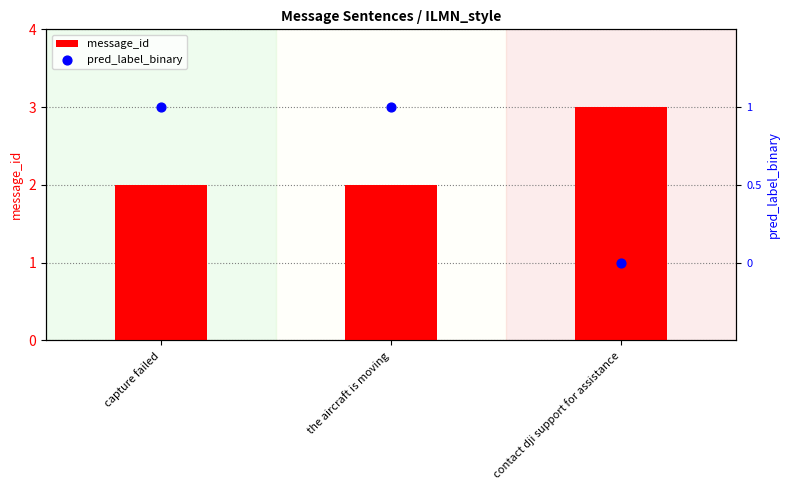

Which series contains the highest Y value?

message_id